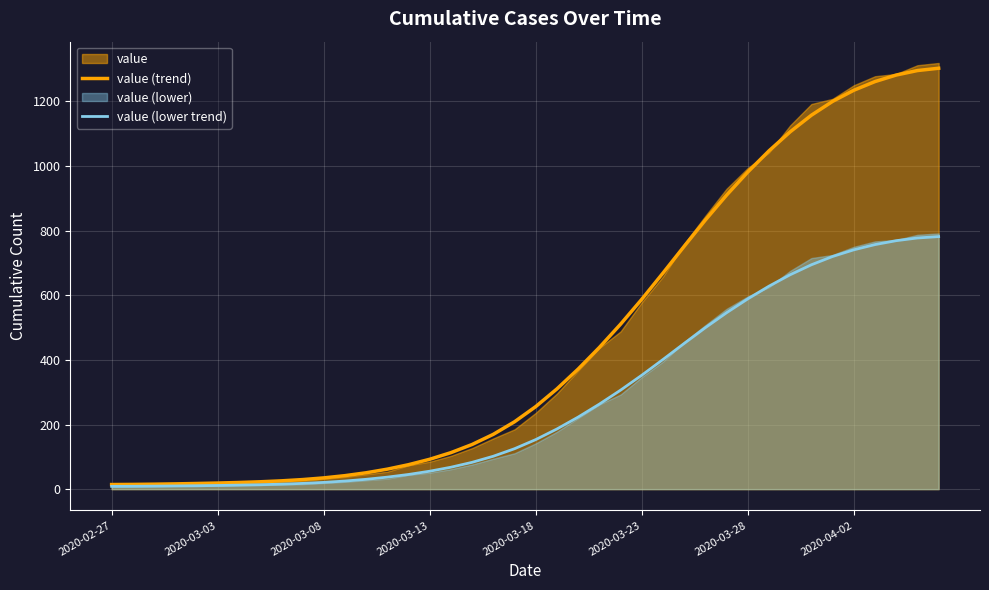

True or false: value (trend) and value (lower trend) intersect in this chart.

False